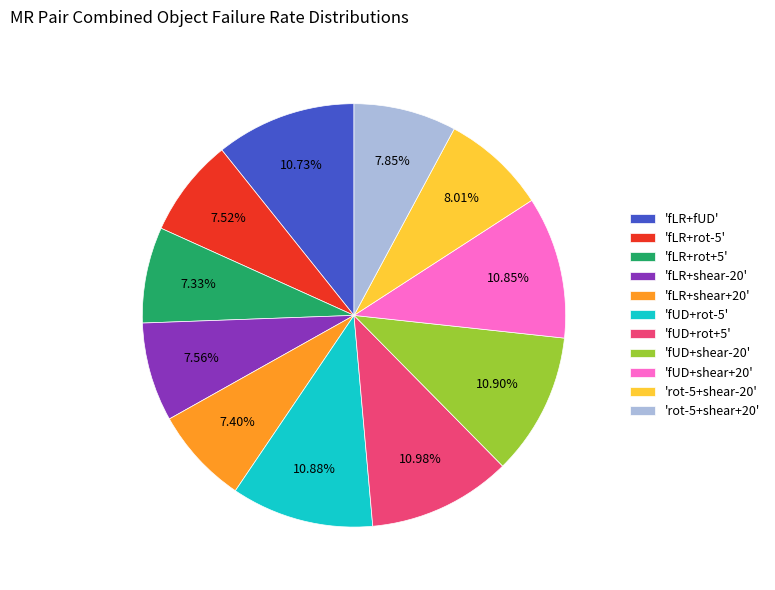

Between 'rot-5+shear-20' and 'fLR+fUD', which is larger?

'fLR+fUD'